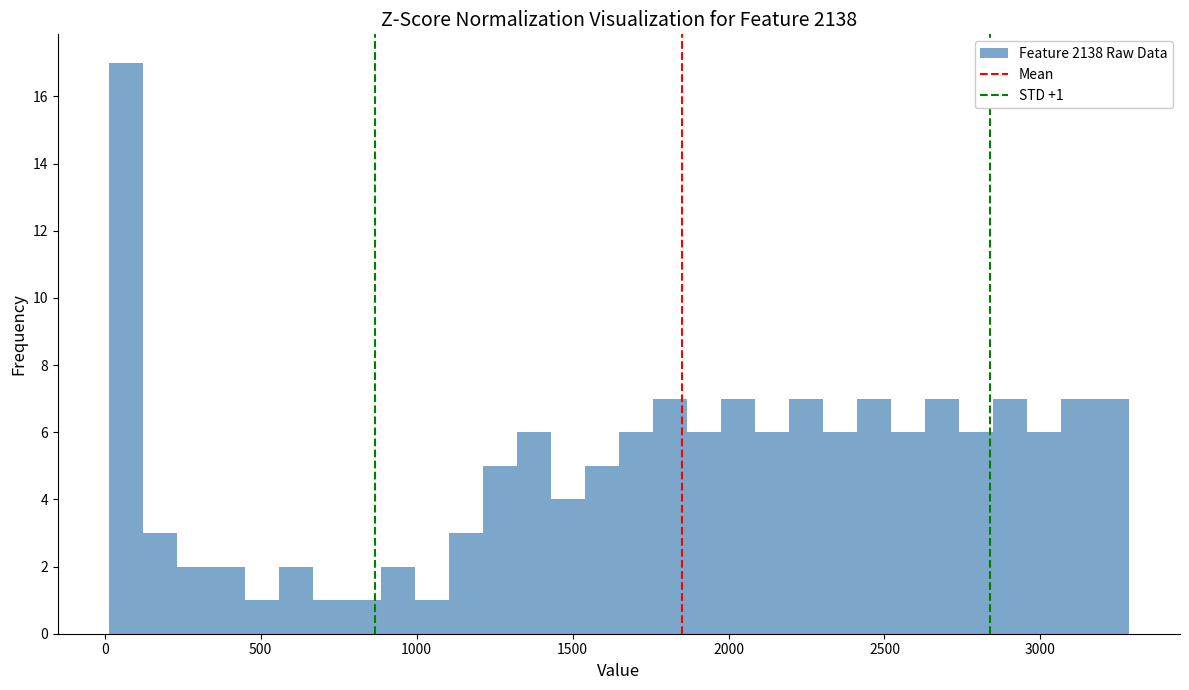

Read against the x-axis, roughly where is the centre of the tallest bar?

50